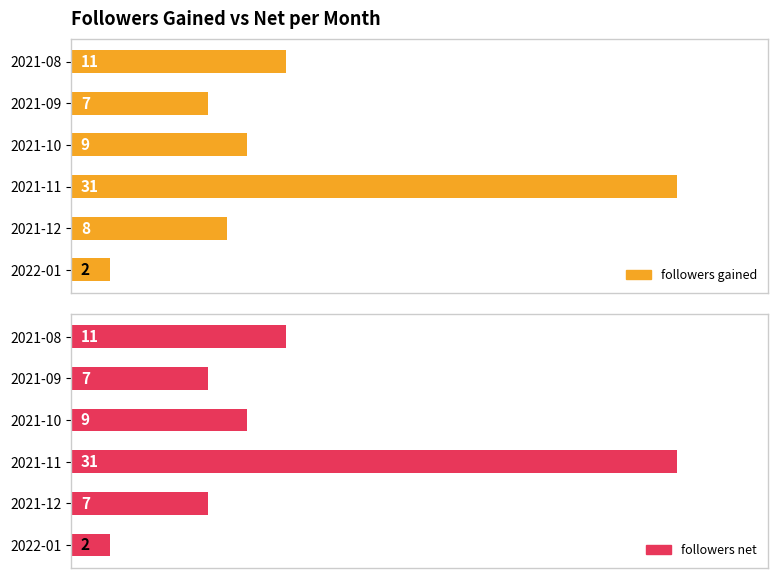

List the series in order of their peak value, lowest first.

followers_gained, followers_net